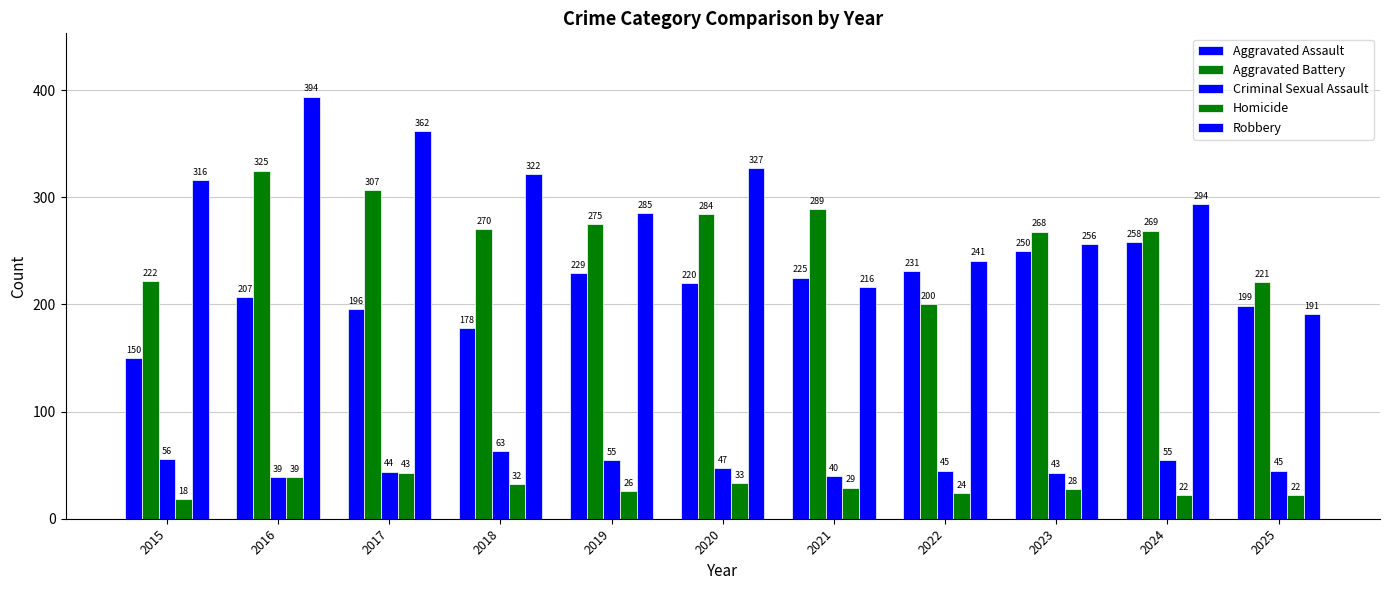

Rank the categories by Aggravated Battery value from highest to lowest.

2016, 2017, 2021, 2020, 2019, 2018, 2024, 2023, 2015, 2025, 2022